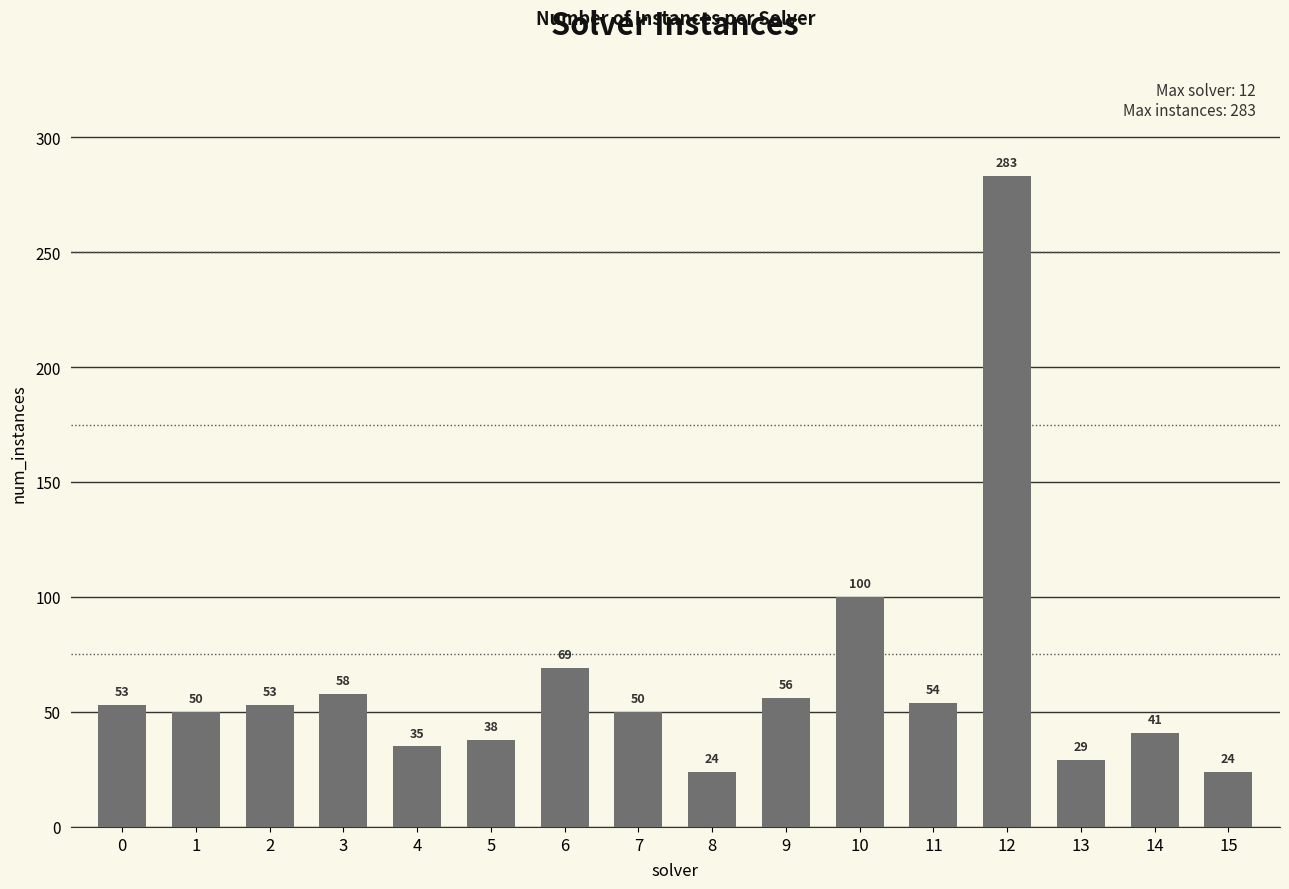

What is the maximum value shown in the chart?

283